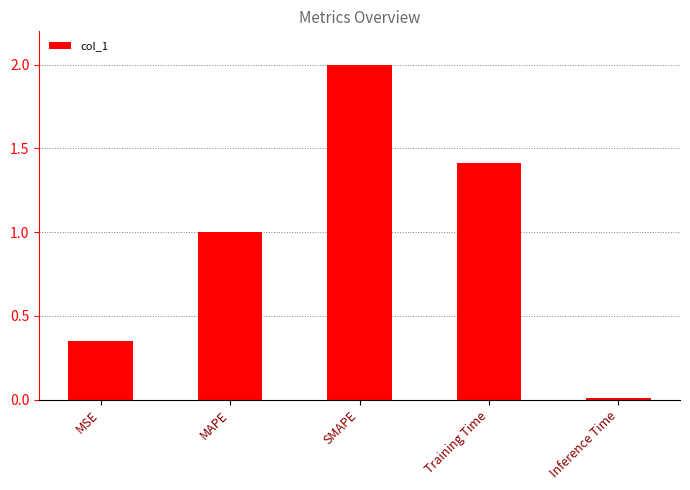

What is the value of the 4th bar from the left?

1.4